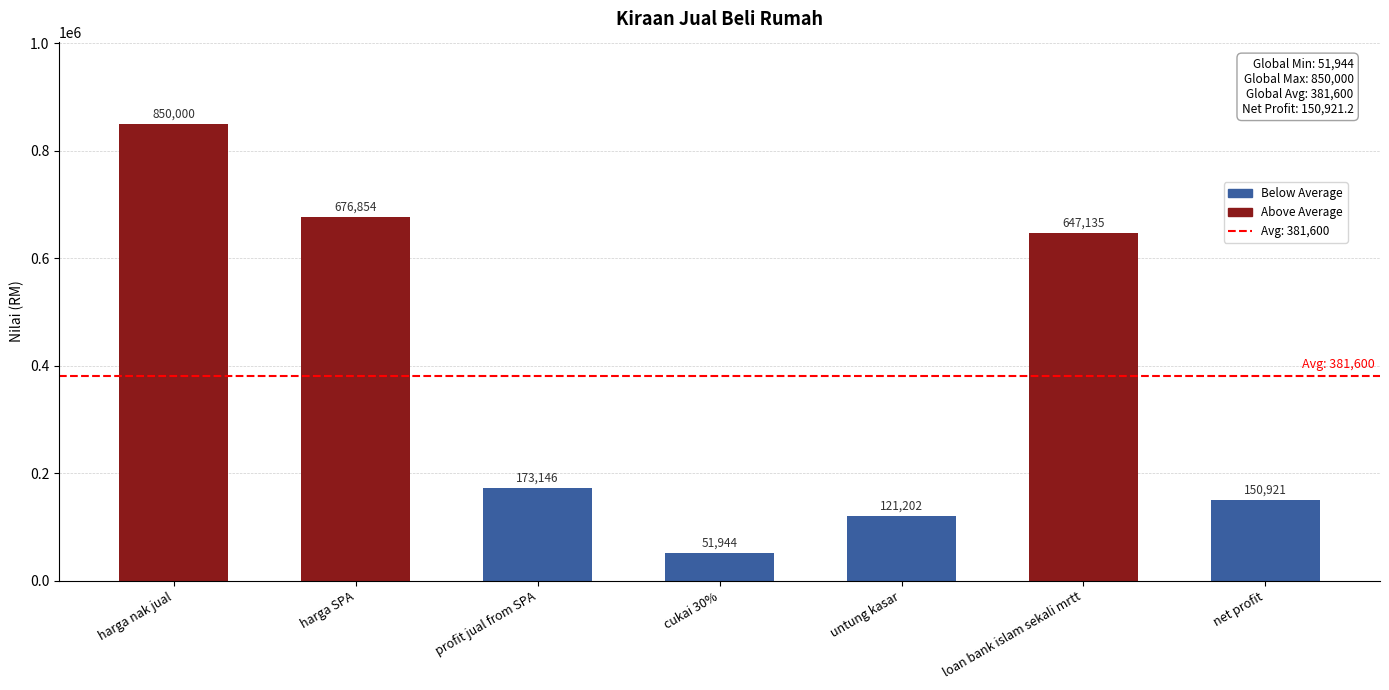

What is the change in value from profit jual from SPA to loan bank islam sekali mrtt?

+473989.0